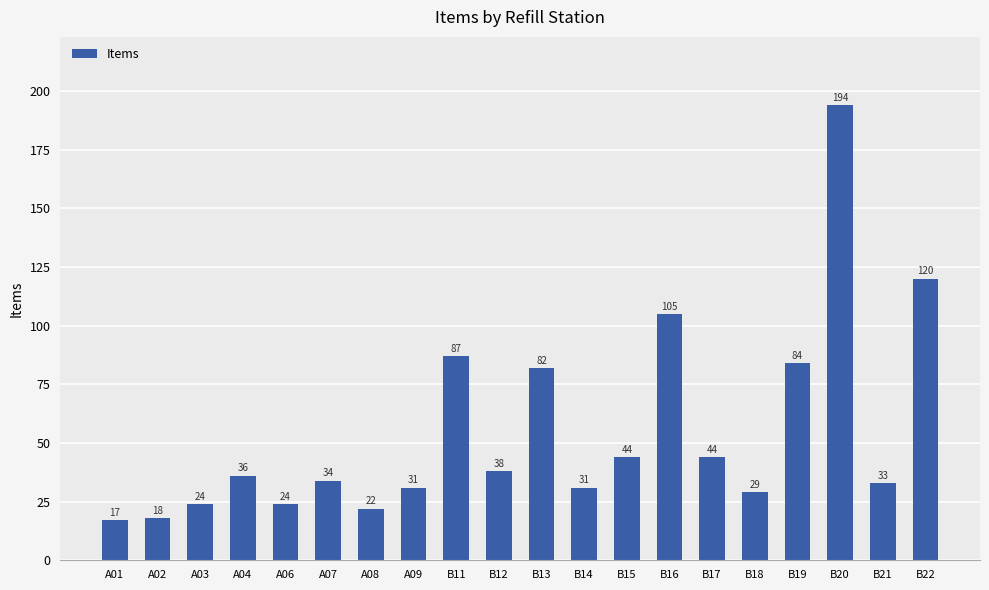

What is the label of the 4th bar from the right?

B19